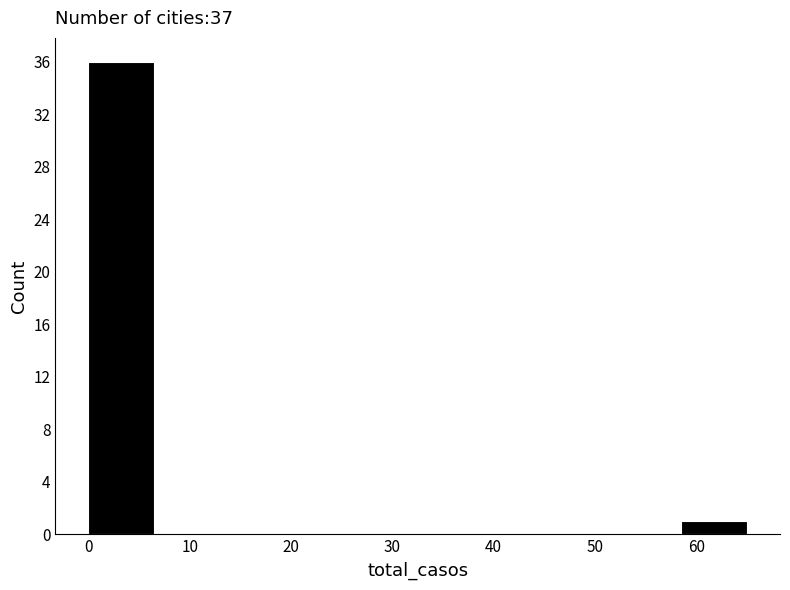

Which range on the x-axis has the tallest bar?

0.0 to 6.5